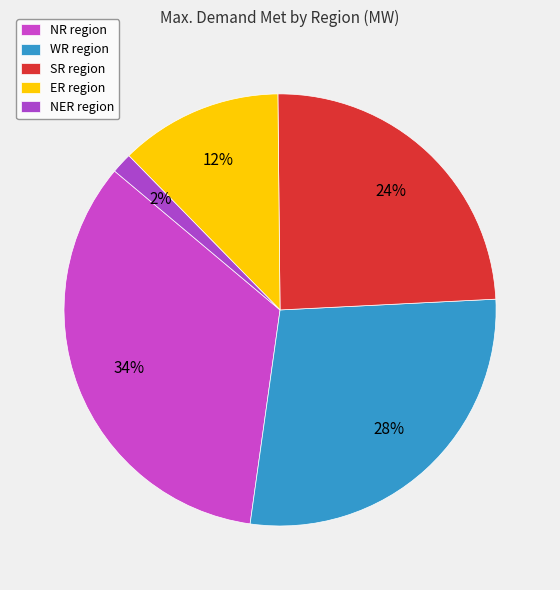

How many segments does this pie chart have?

5